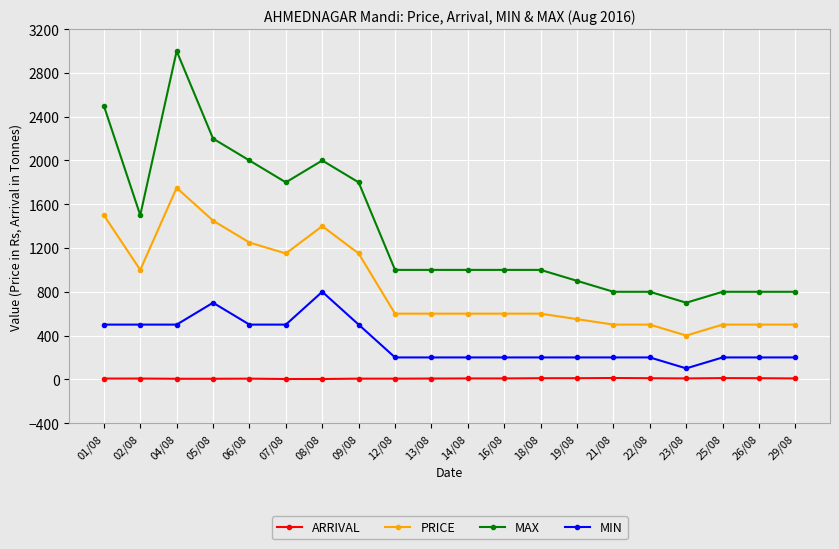

Count the number of categories in the chart.

20